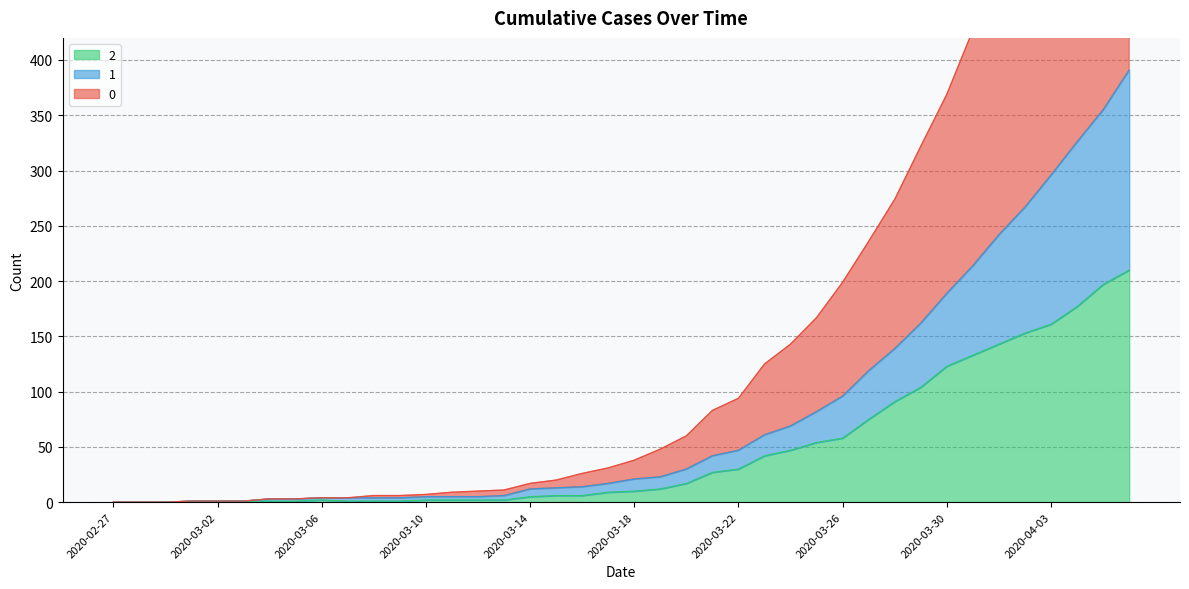

Which category has the lowest value in the 1 series?

2020-02-27